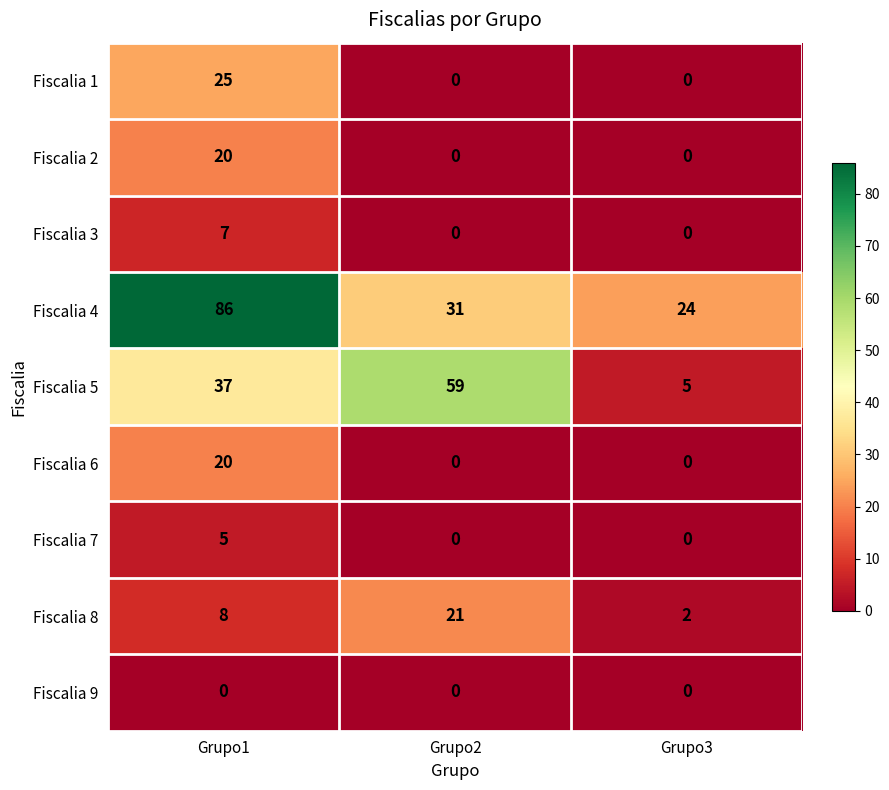

Reading left to right, what are all the values shown in this chart?

Fiscalia 1: Grupo1=25	Grupo2=0	Grupo3=0
Fiscalia 2: Grupo1=20	Grupo2=0	Grupo3=0
Fiscalia 3: Grupo1=7	Grupo2=0	Grupo3=0
Fiscalia 4: Grupo1=86	Grupo2=31	Grupo3=24
Fiscalia 5: Grupo1=37	Grupo2=59	Grupo3=5
Fiscalia 6: Grupo1=20	Grupo2=0	Grupo3=0
Fiscalia 7: Grupo1=5	Grupo2=0	Grupo3=0
Fiscalia 8: Grupo1=8	Grupo2=21	Grupo3=2
Fiscalia 9: Grupo1=0	Grupo2=0	Grupo3=0